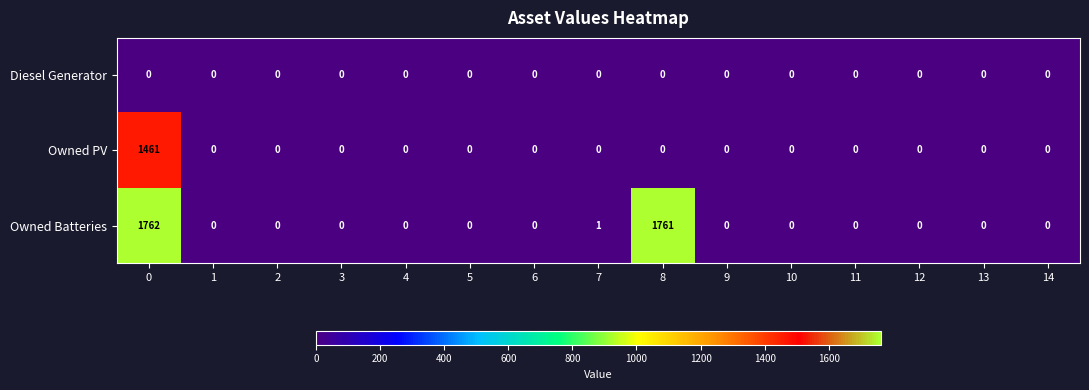

Is it true that Owned PV equals -707 at 4?

False